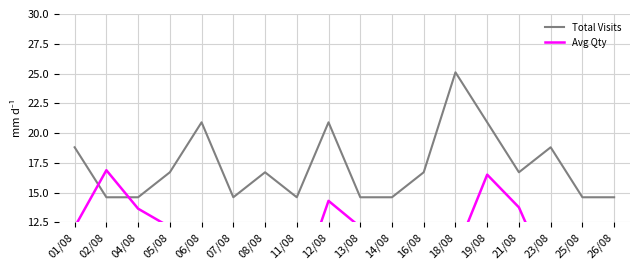

What is the difference between the maximum and minimum values in the Avg Qty series?

10.3